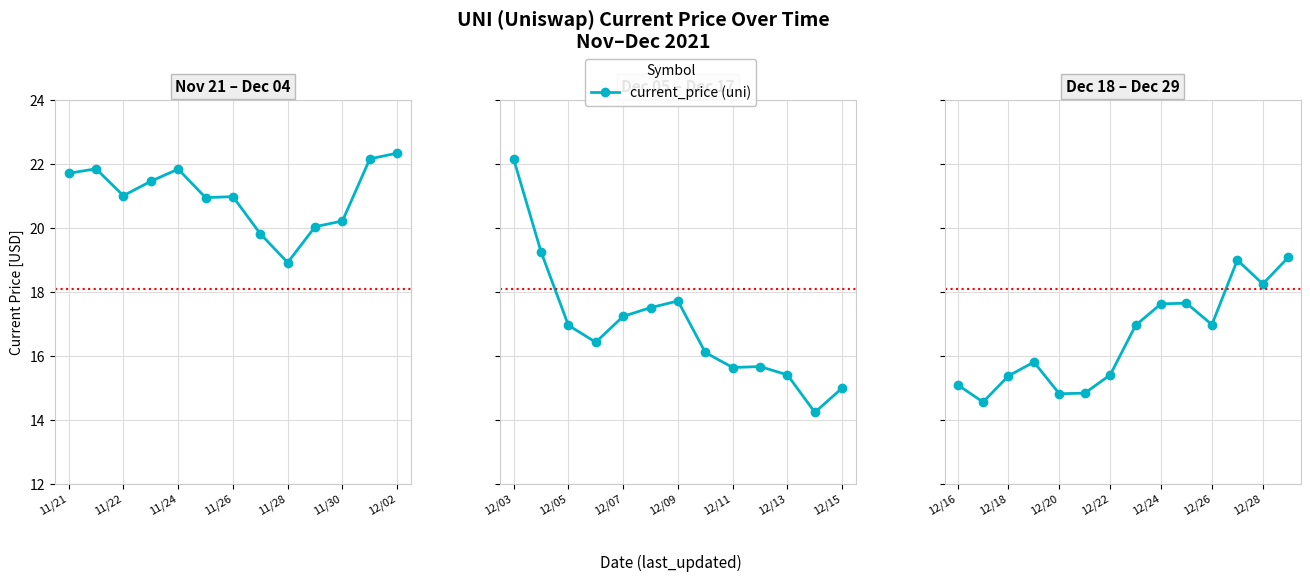

Is this an area chart (filled region under the line)?

No